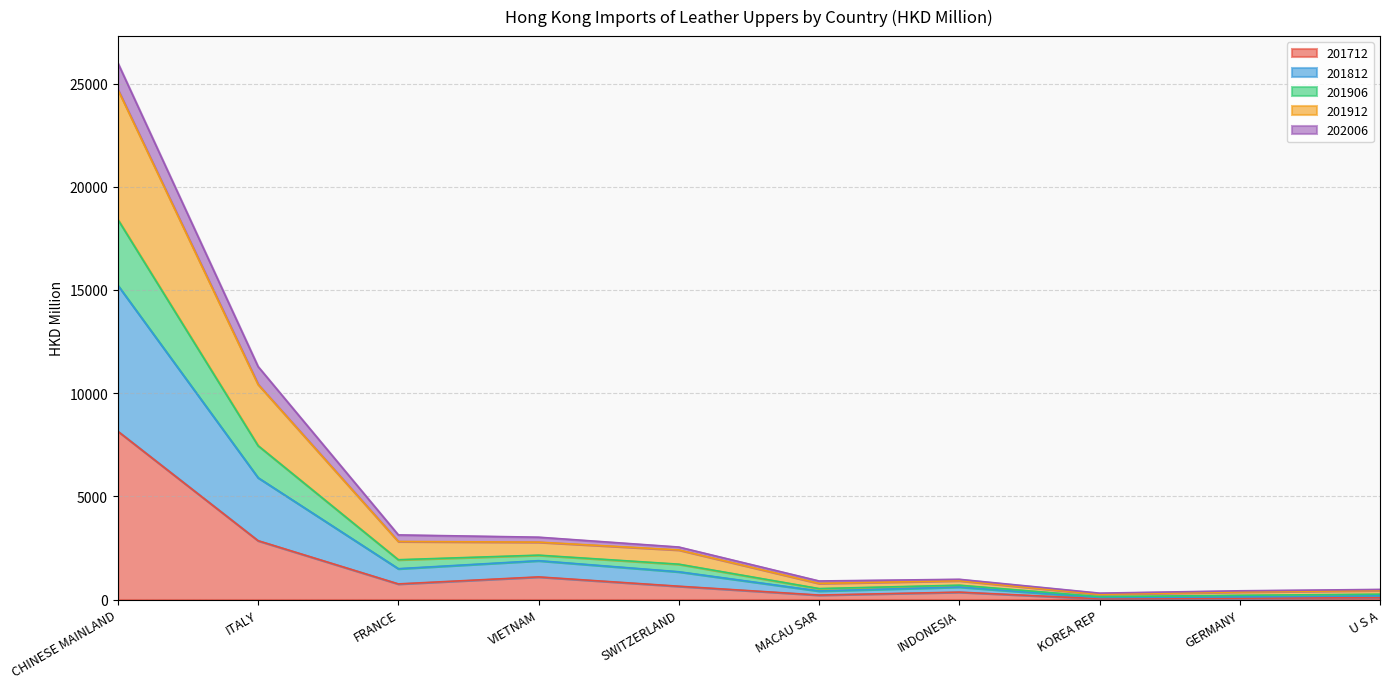

What is the highest value of the 201712 series?

8153.8